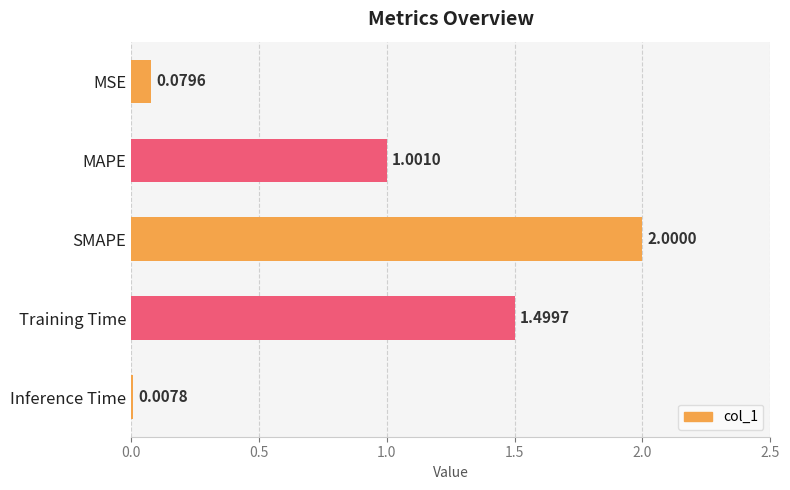

What is the maximum value shown in the chart?

2.0